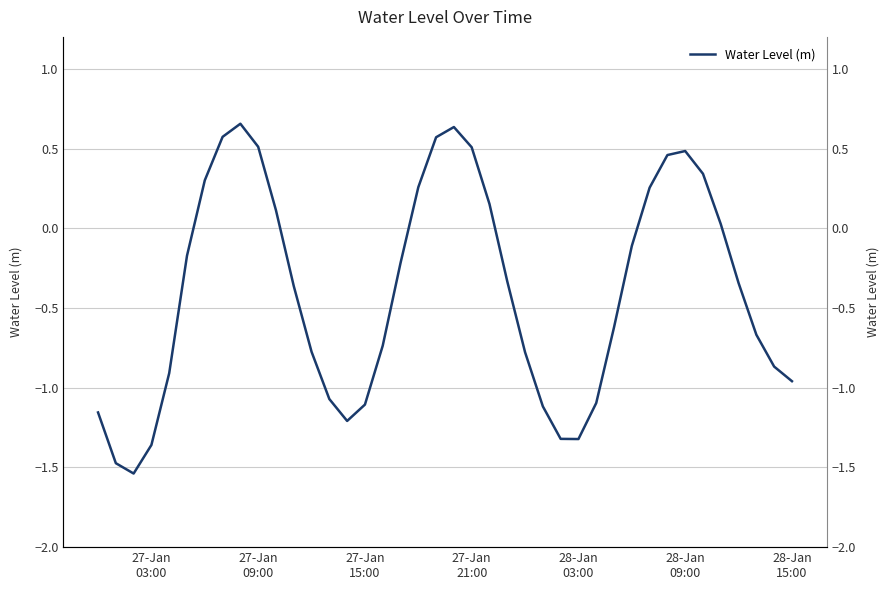

What is the sum of all values?

-15.8